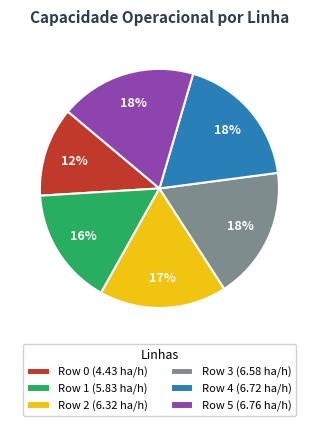

The Row 1 slice represents 29% of the pie. True or false?

False